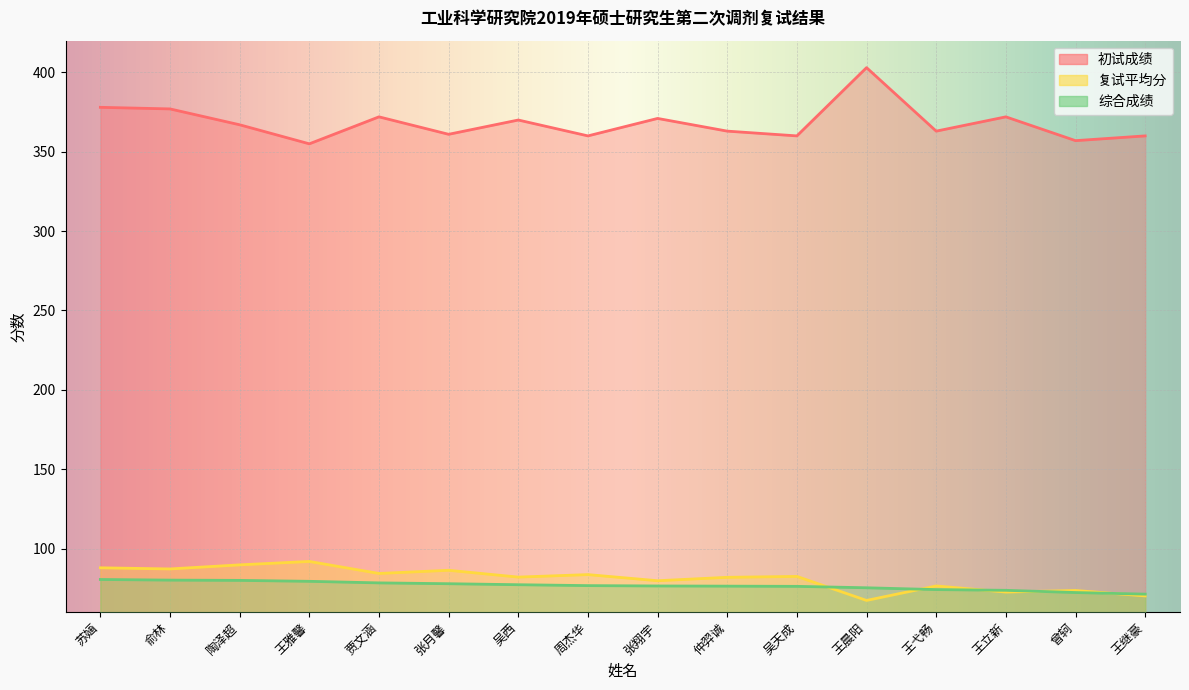

True or false: 复试平均分 and 综合成绩 intersect in this chart.

True